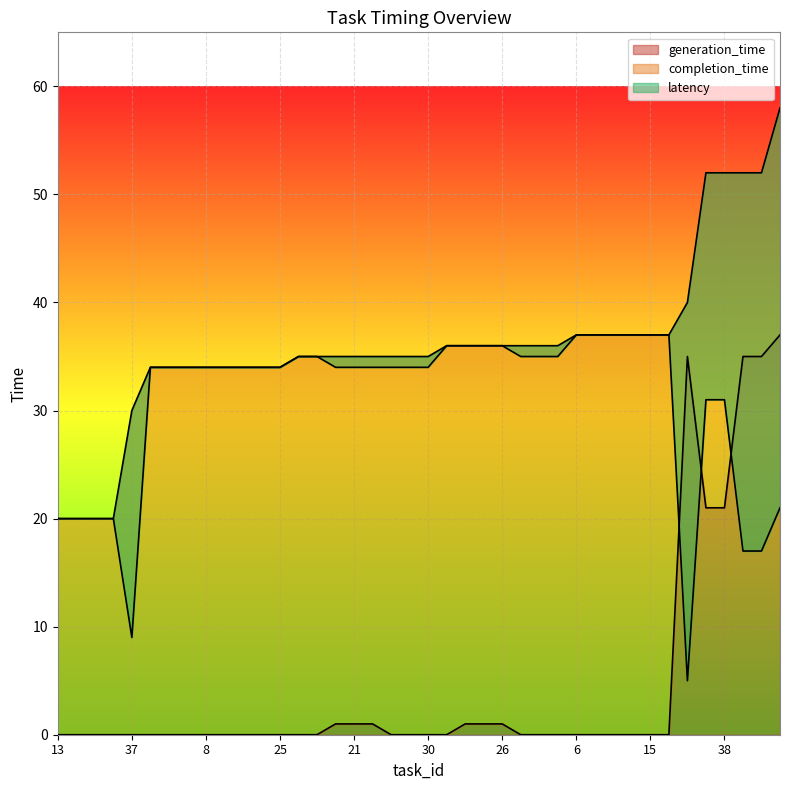

At 19, list the series in order from smallest to largest.

generation_time, completion_time, latency